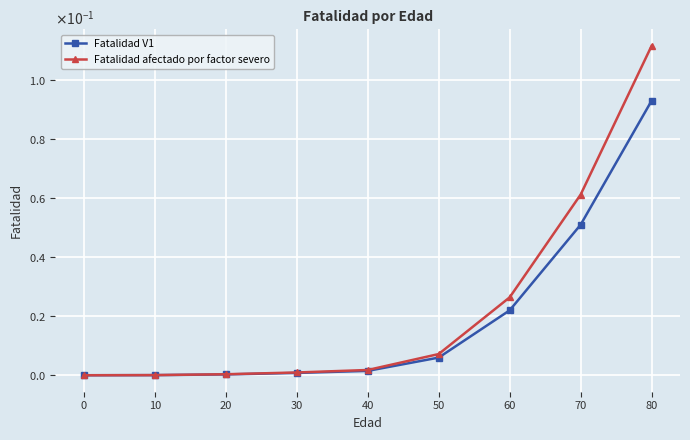

True or false: Fatalidad afectado por factor severo and Fatalidad V1 intersect in this chart.

False